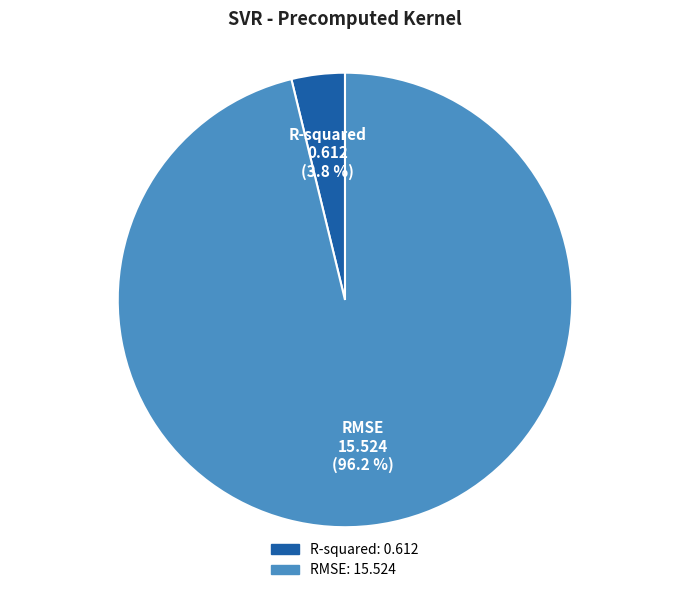

Which category accounts for the majority?

RMSE